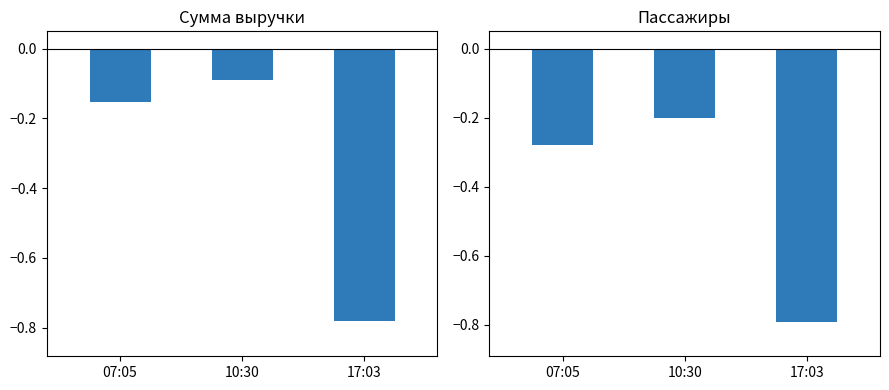

What is the label of the 3rd bar from the right?

07:05